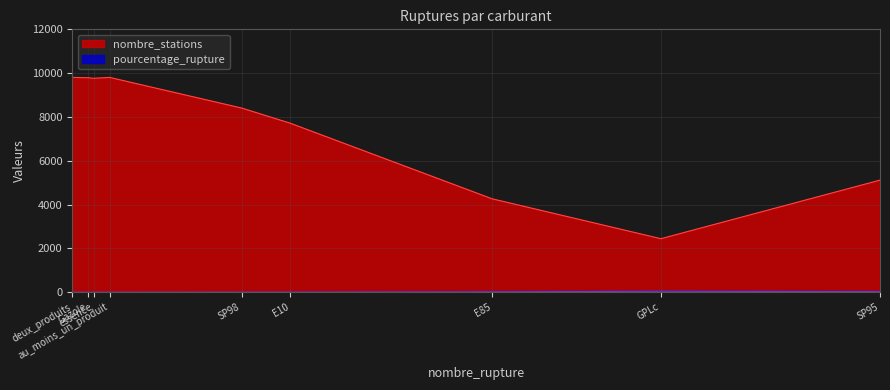

List the series in order of their overall mean, lowest first.

pourcentage_rupture, nombre_stations